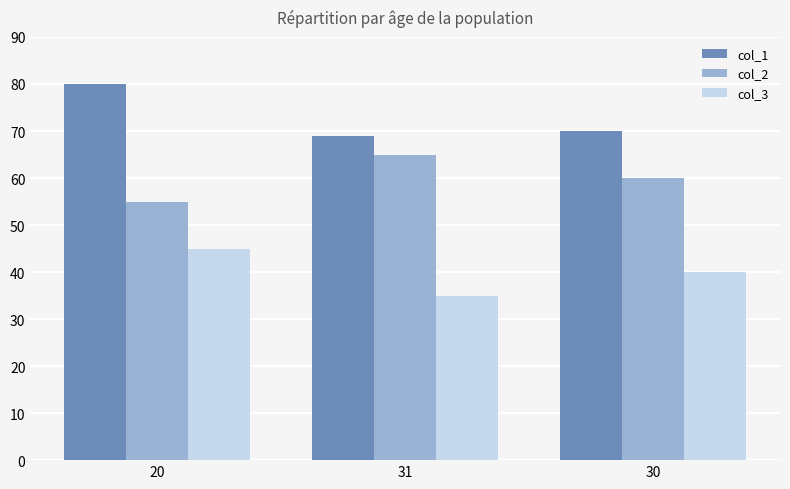

At how many categories does at least one series exceed 79?

1